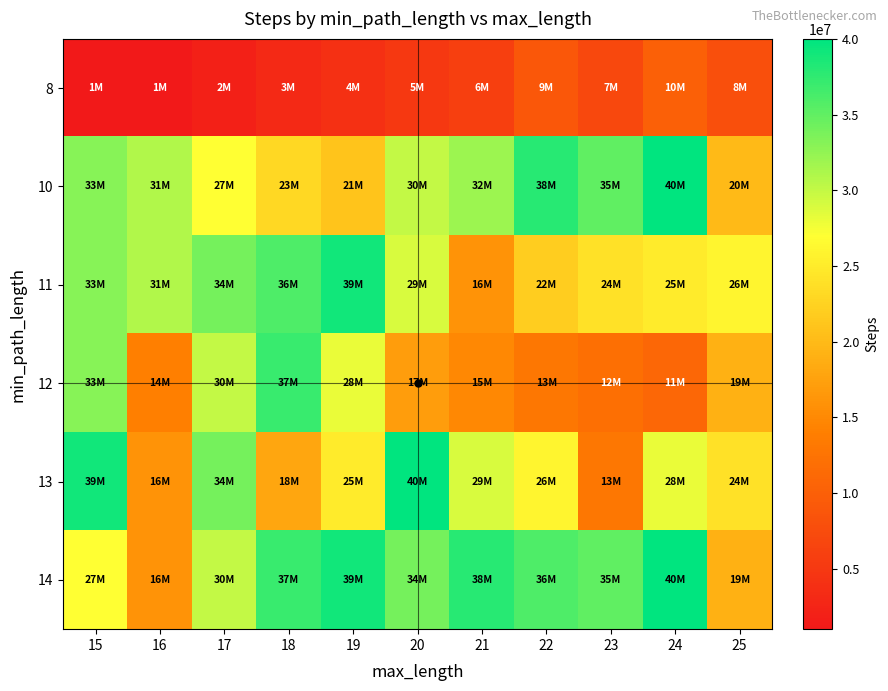

What is the minimum value shown in the chart?

1000000